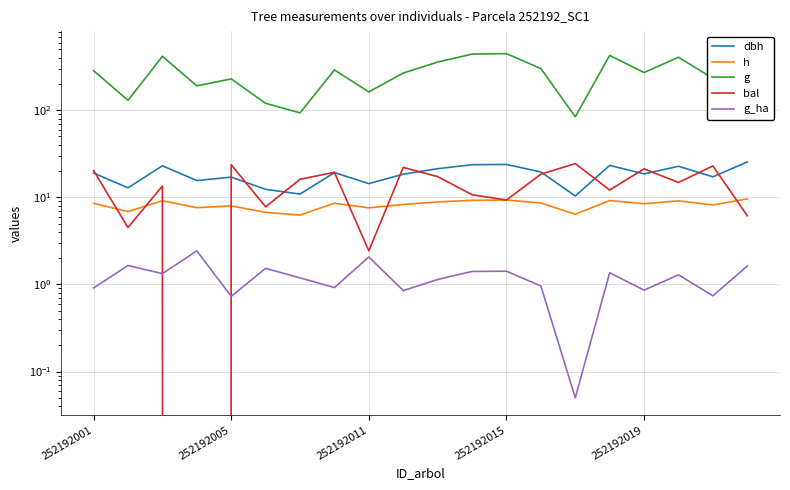

What is the sum of all g_ha values?

24.5